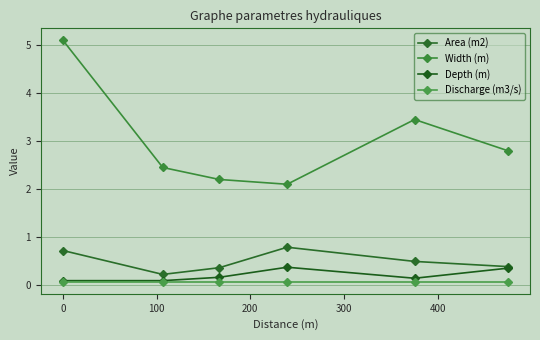

True or false: Width (m) has more than 1 points higher than both neighbors.

False